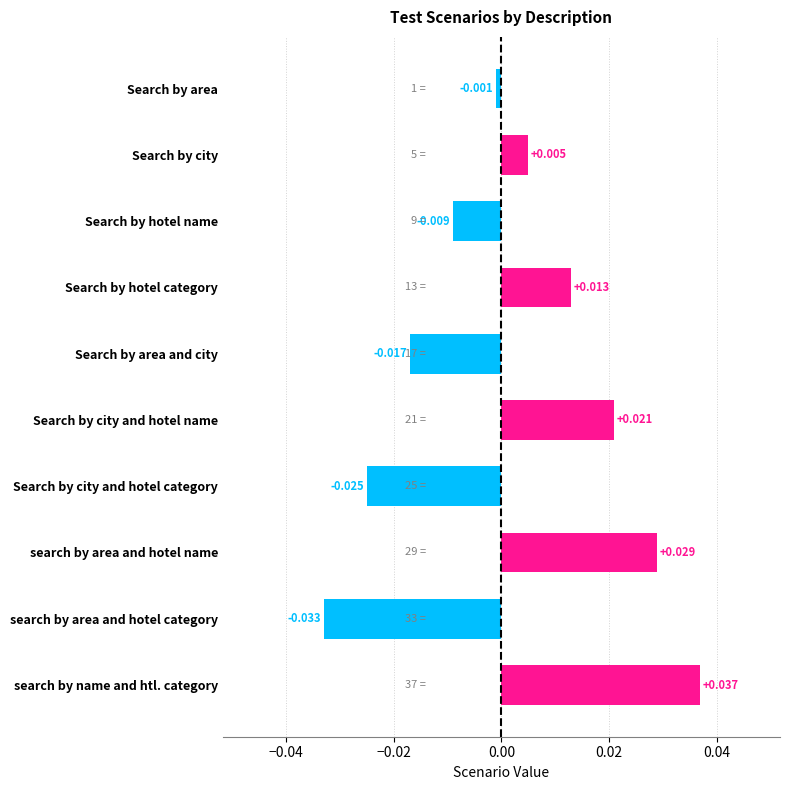

Are the bars horizontal?

Yes